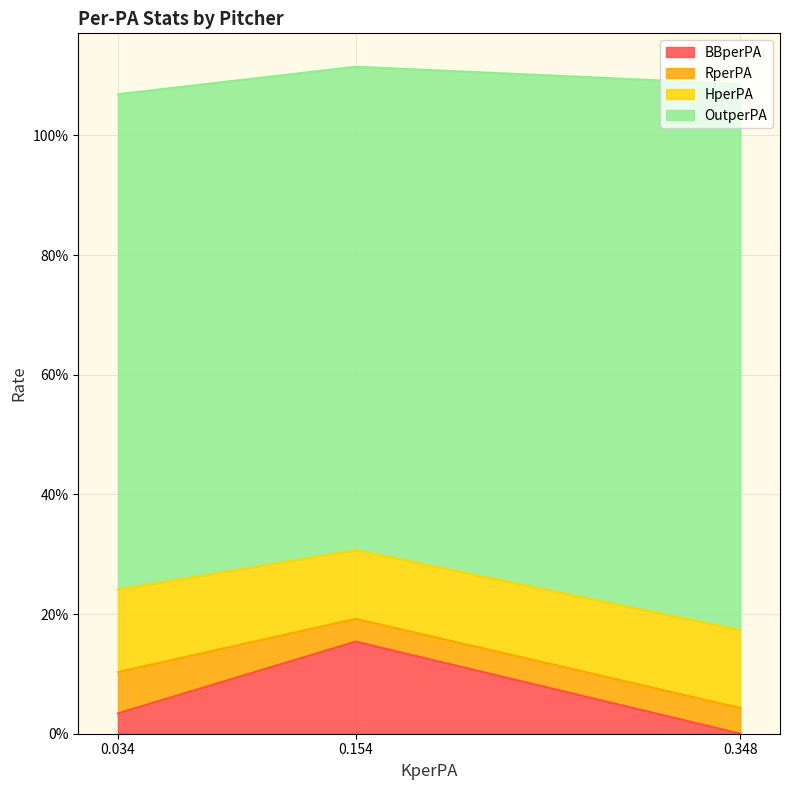

Does the chart display data point markers on the line(s)?

No